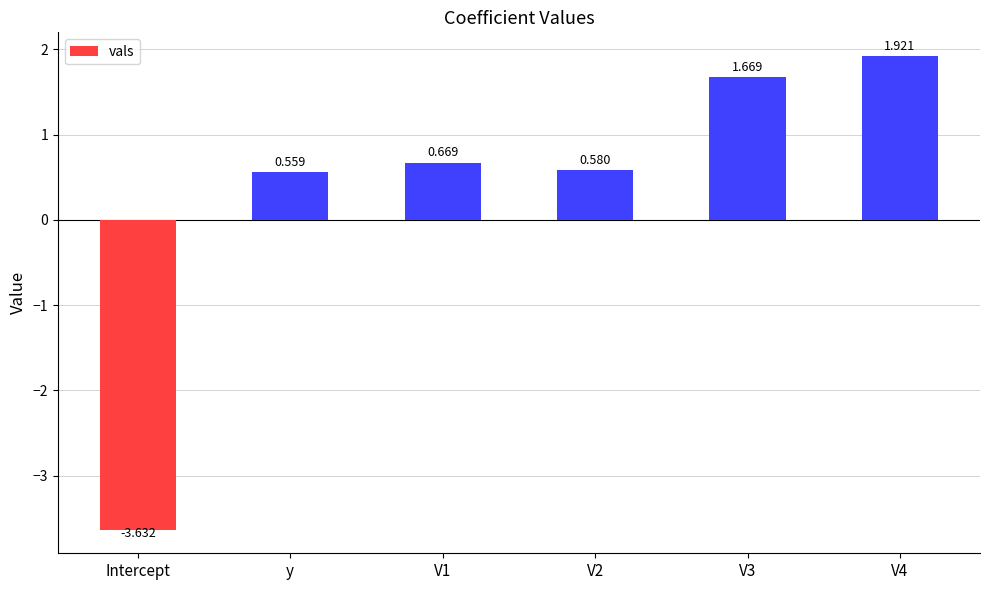

Where does the data first go above 0?

y